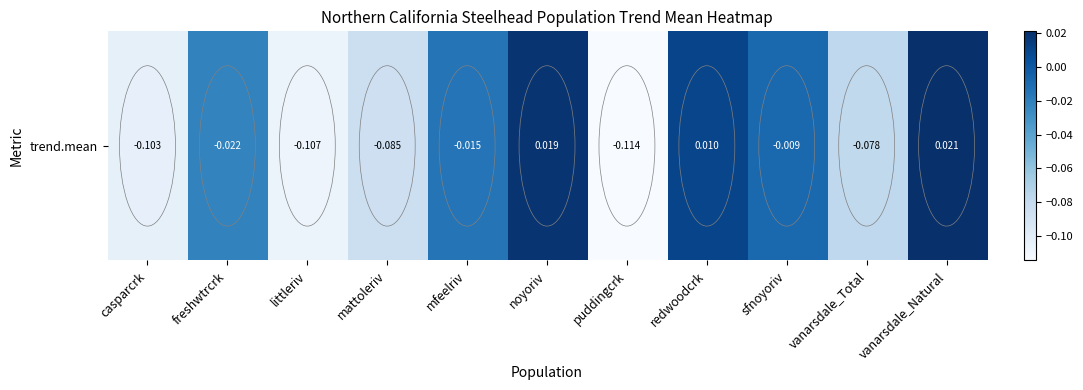

What is the difference between the maximum and minimum values?

0.1